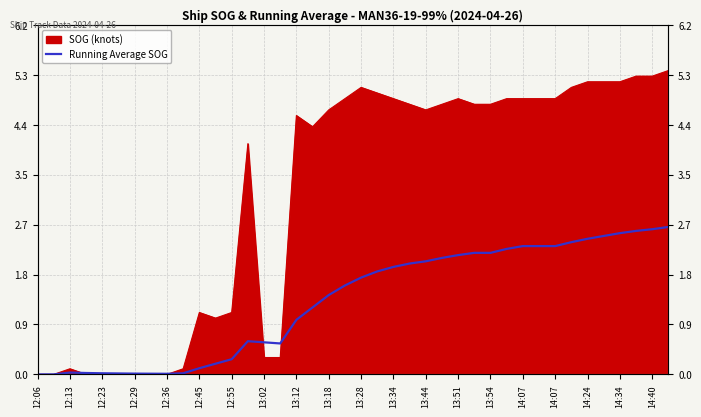

How many categories are shown in the chart?

40